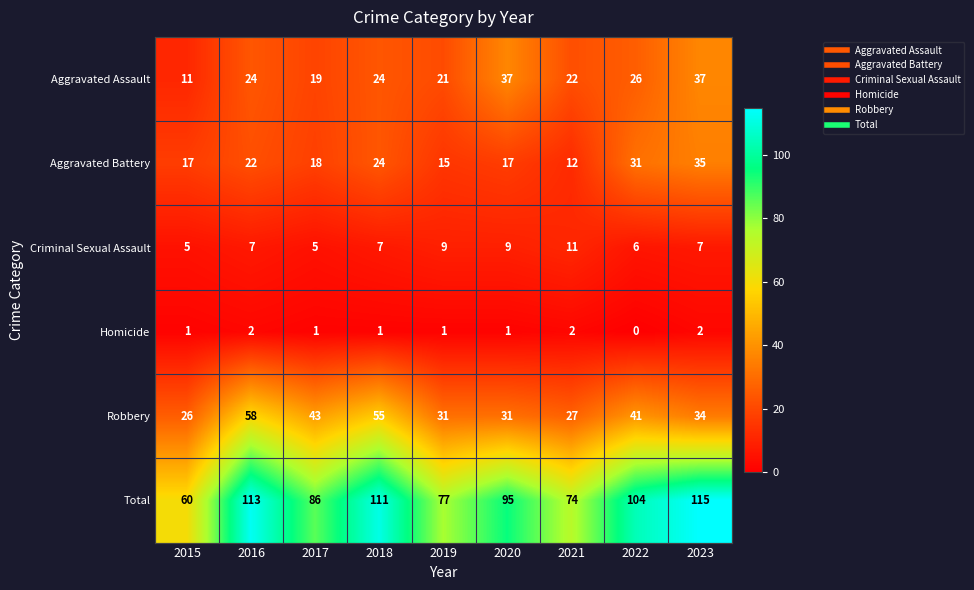

Is it true that Total equals 154 at 2016?

False